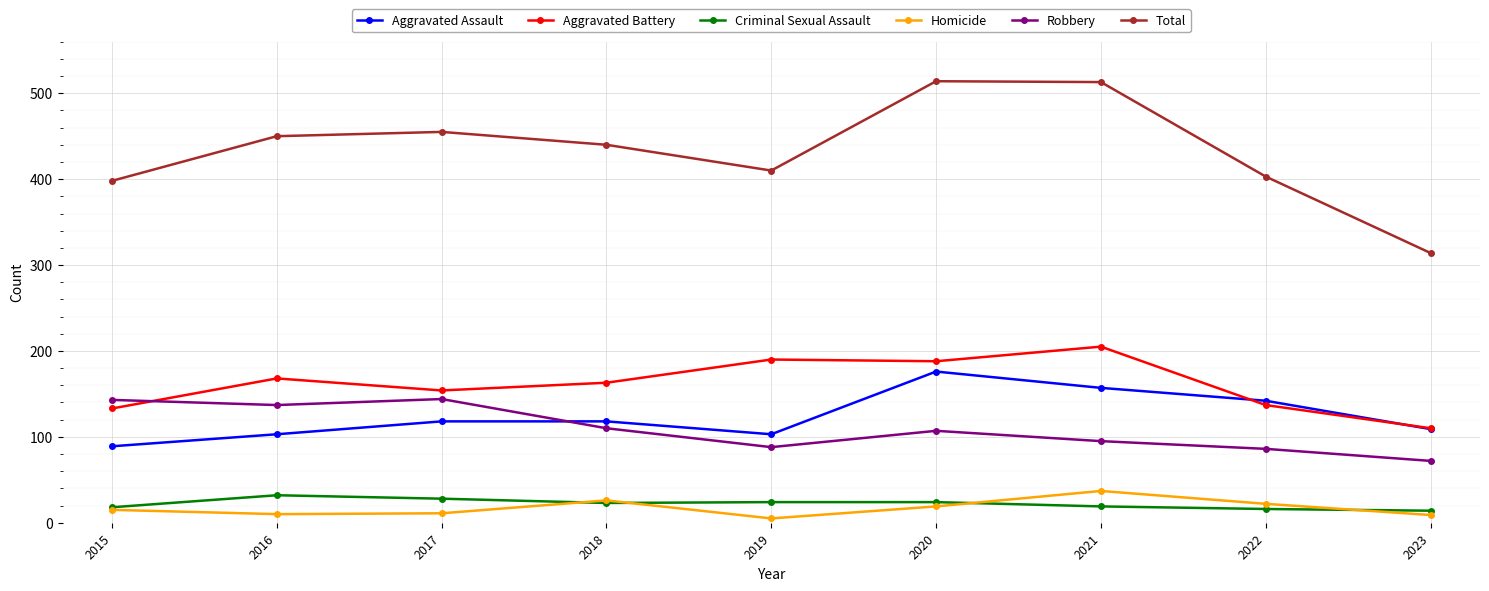

What is the lowest value of the Criminal Sexual Assault series?

14